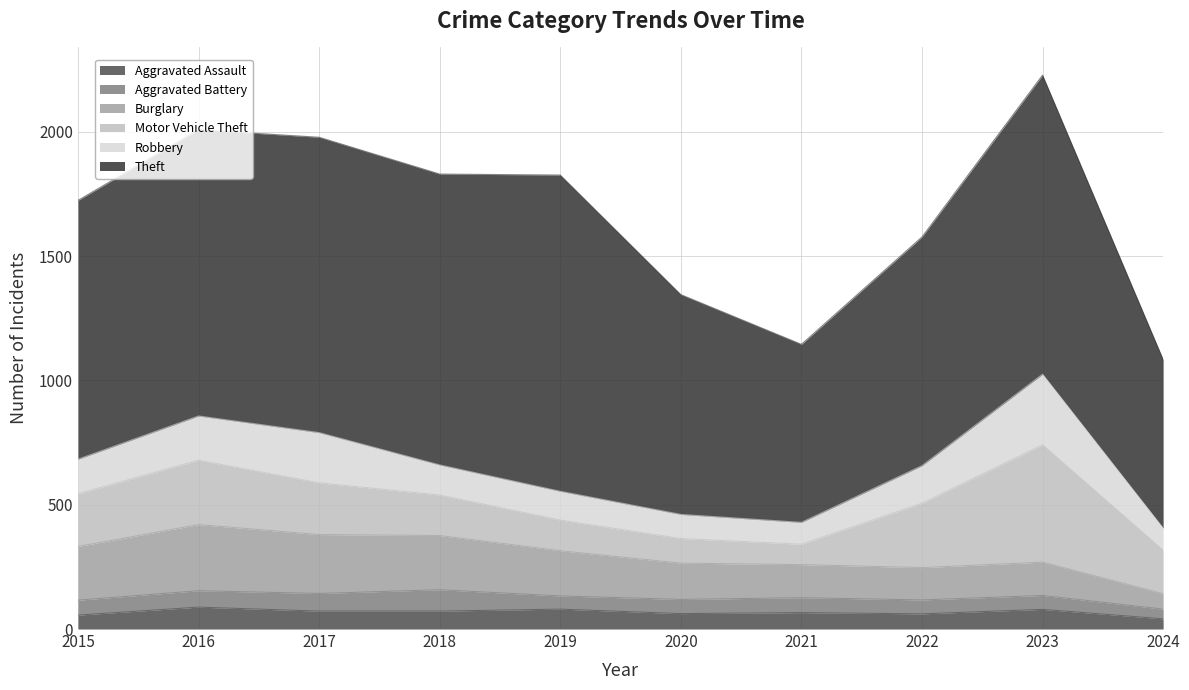

What is the sum of the Aggravated Assault values at 2016 and 2018?

160